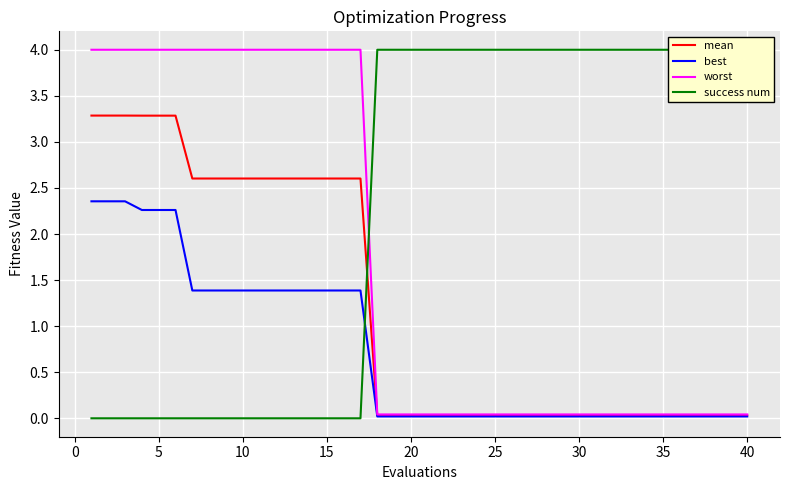

Is it true that mean equals 0.0 at 35?

True